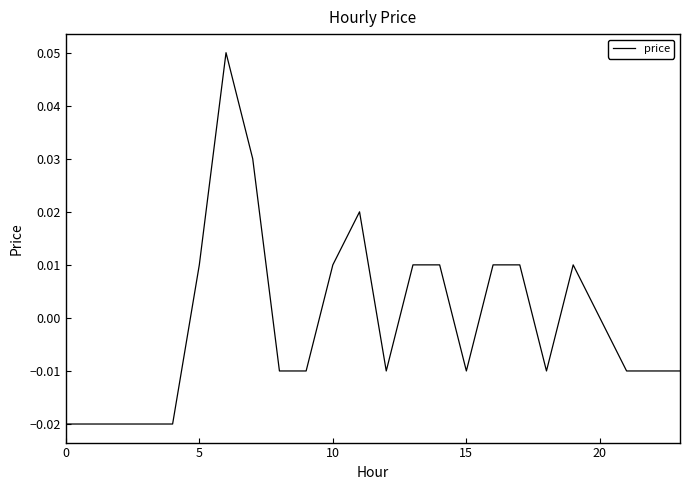

What is the difference between the maximum and minimum values?

0.1